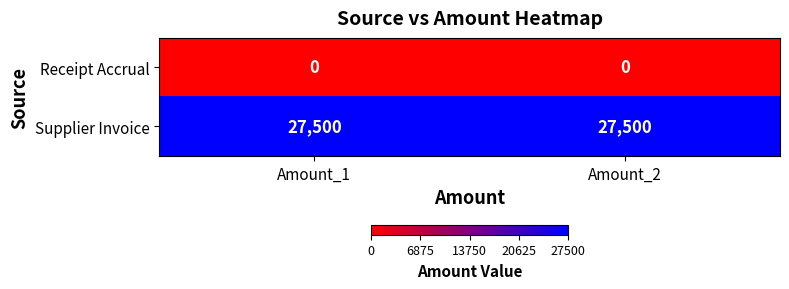

Reading left to right, list all the values displayed in this chart.

Receipt Accrual: Amount_1=0	Amount_2=0
Supplier Invoice: Amount_1=27500	Amount_2=27500